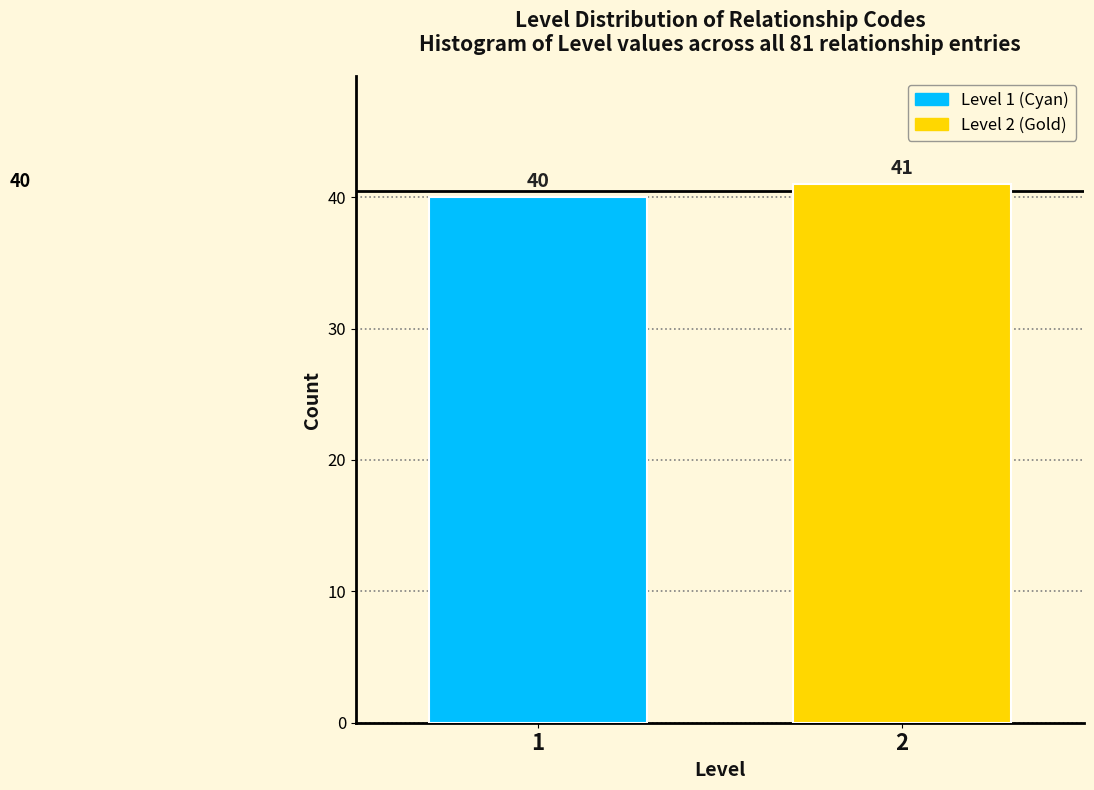

Reading right to left, what are all the values shown in this chart?

41	40